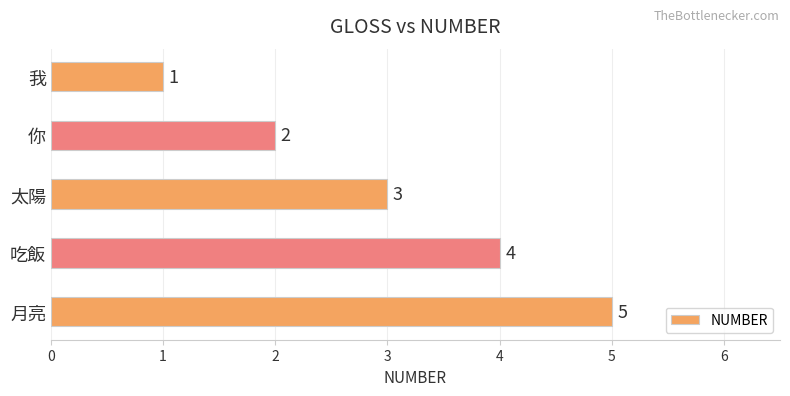

Rank the categories by value from highest to lowest.

月亮, 吃飯, 太陽, 你, 我